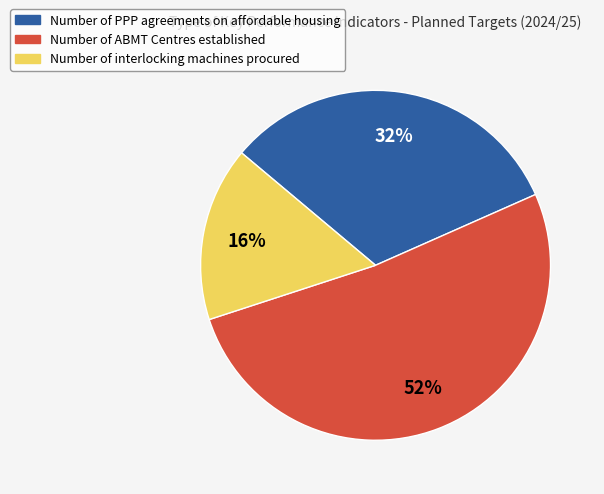

How many slices are in this pie chart?

3